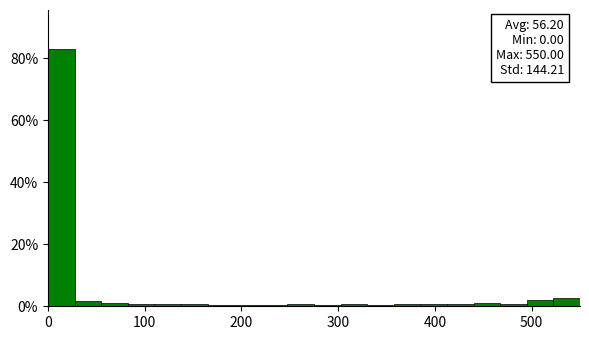

Read against the x-axis, roughly where is the centre of the tallest bar?

10